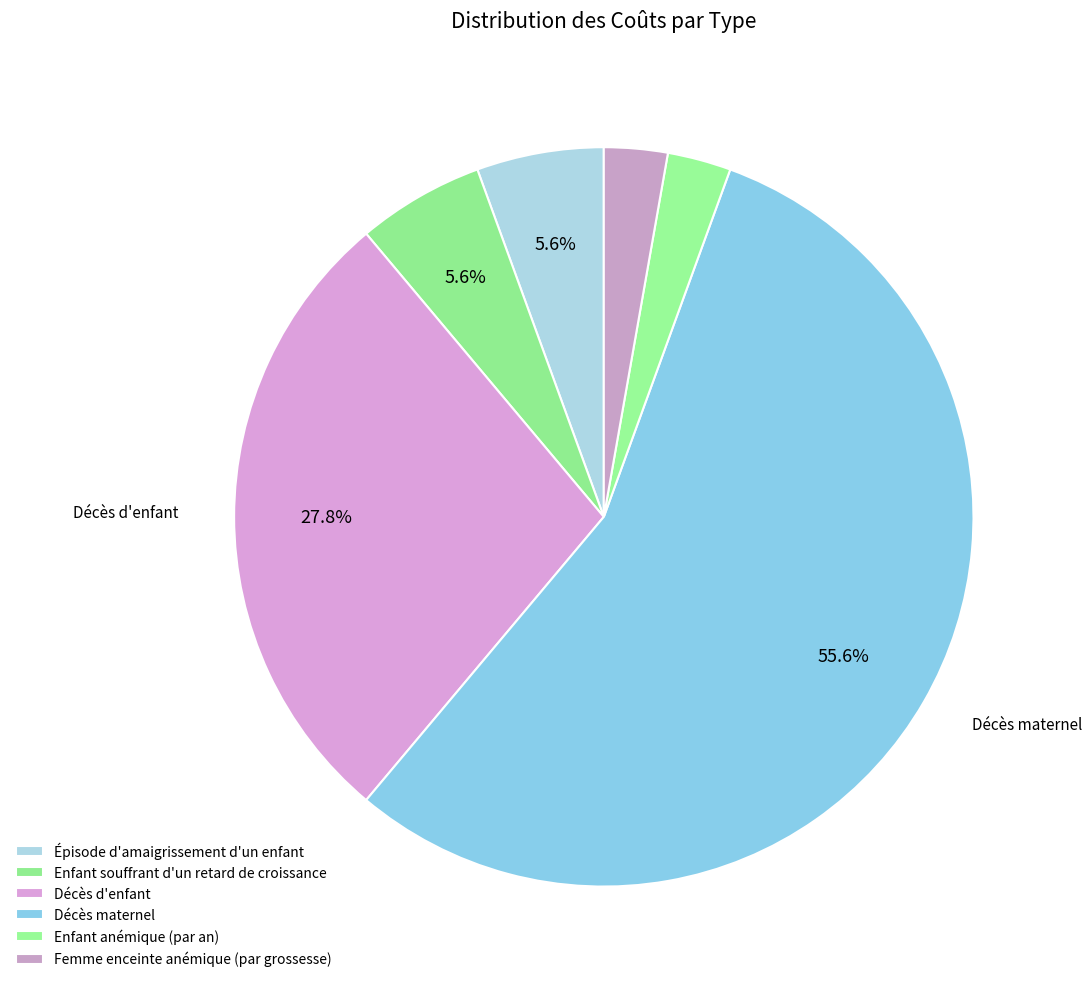

To the nearest percent, what is the difference between the largest and smallest slice percentages?

53%